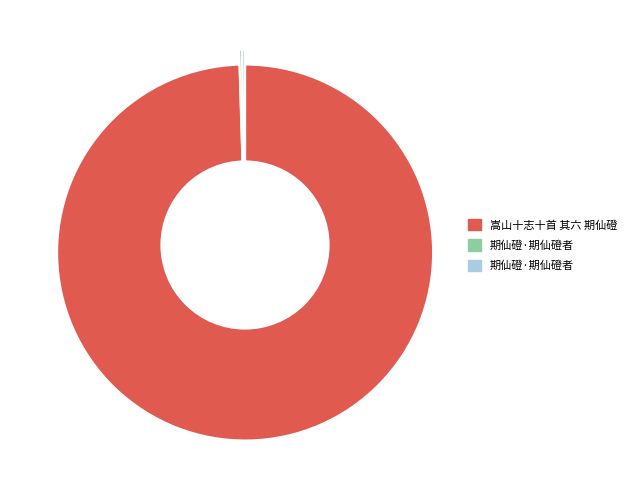

What is the total percentage of 期仙磴·期仙磴者 and 期仙磴·期仙磴者?

0.5%